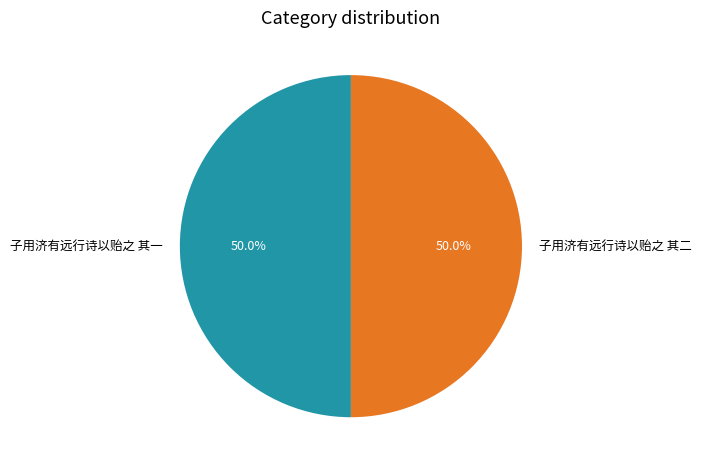

Is the sum of 子用济有远行诗以贻之 其一 and 子用济有远行诗以贻之 其二 greater than half?

Yes